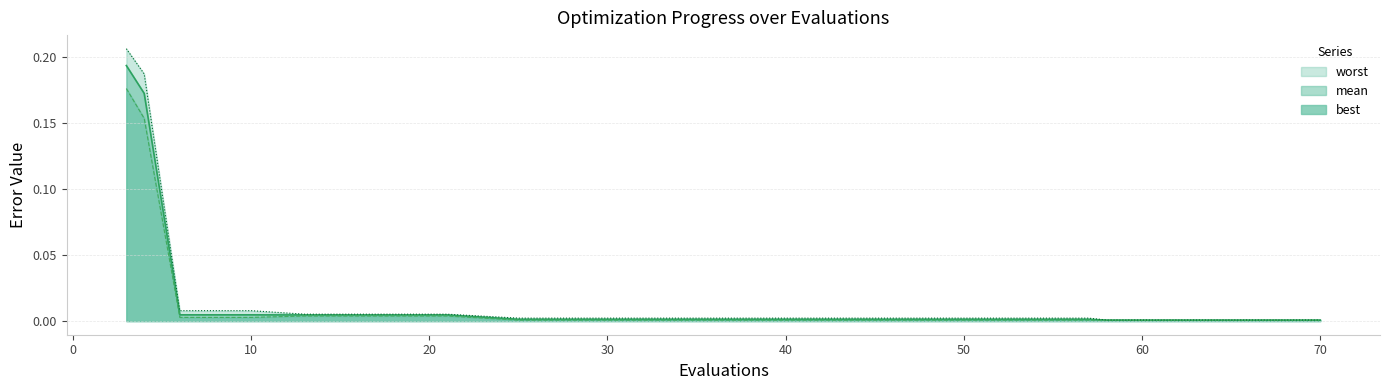

Between 33 and 66, which series saw the biggest shift?

worst